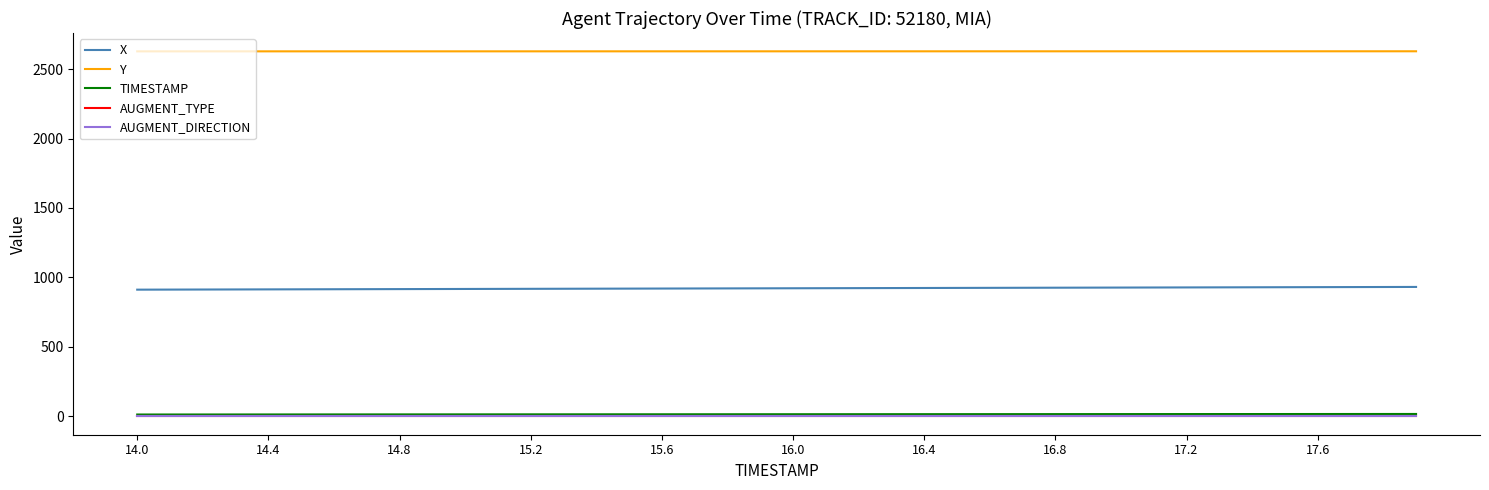

True or false: Y and TIMESTAMP intersect in this chart.

False